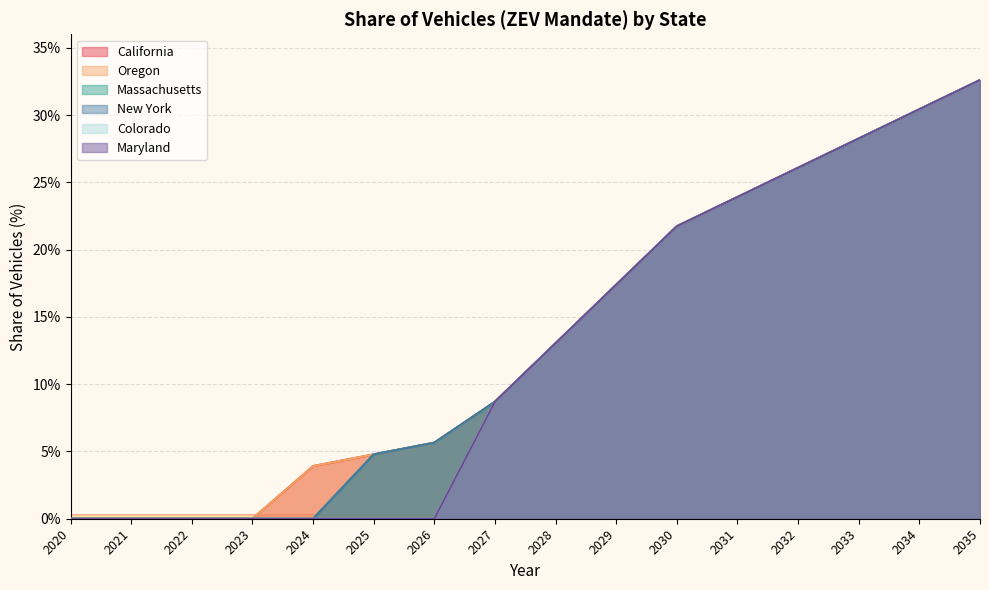

How many data points in New York are above 13?

8